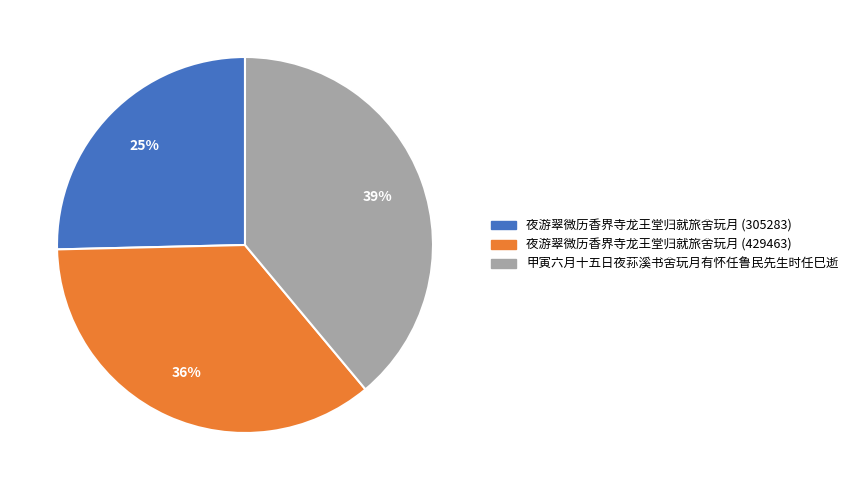

True or false: 夜游翠微历香界寺龙王堂归就旅舍玩月 (305283) accounts for 14% of the total.

False